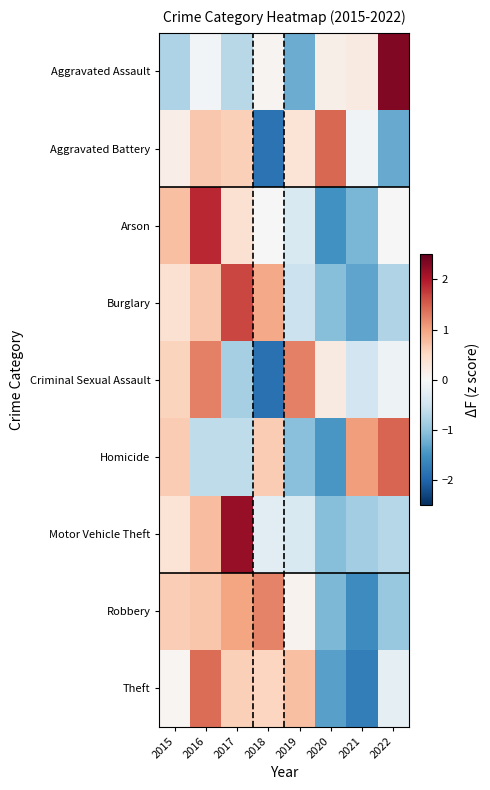

What is the total value across all series at 2017?

4.2